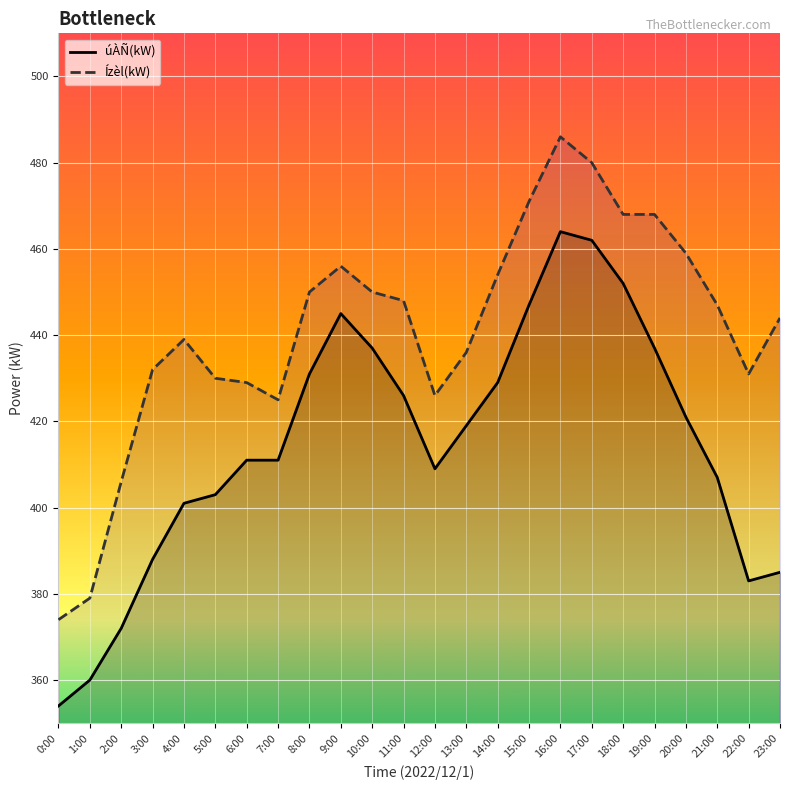

Where is the first local minimum for úÀÑ(kW)?

12:00